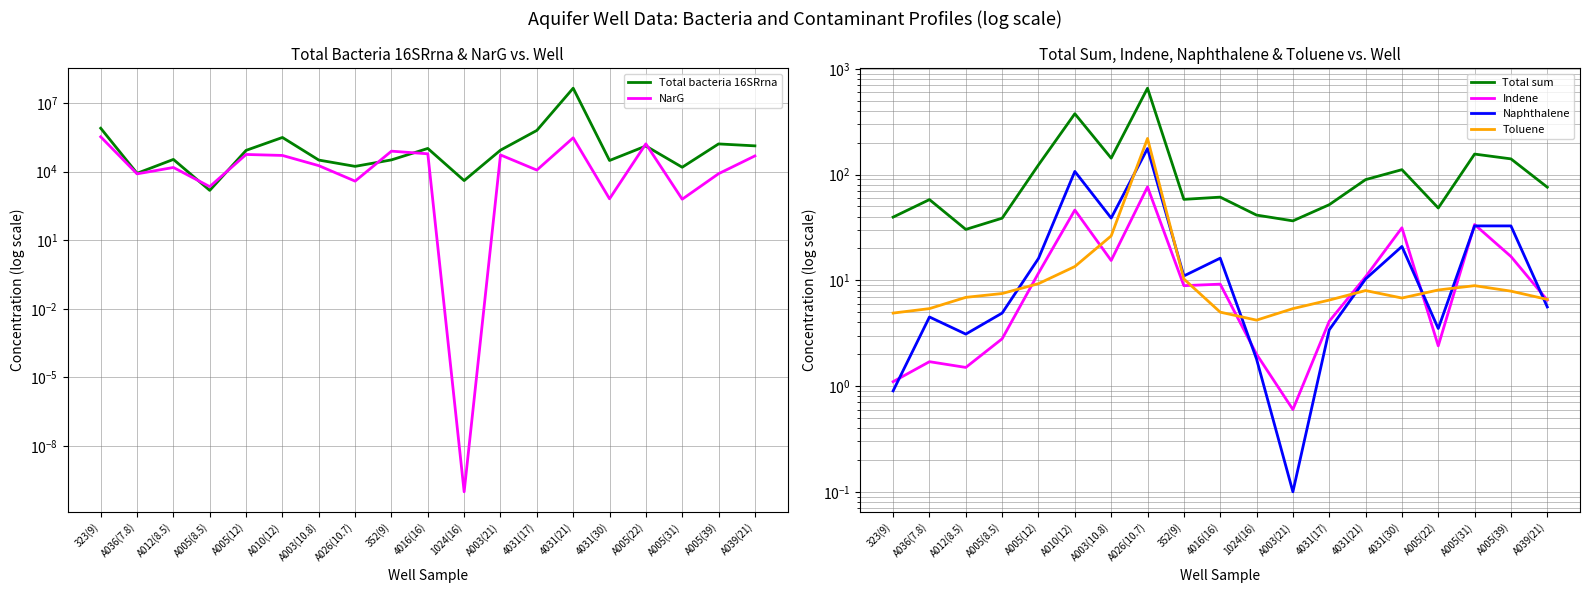

Which series changed the most between A010(12) and 4031(21)?

Total bacteria 16SRrna